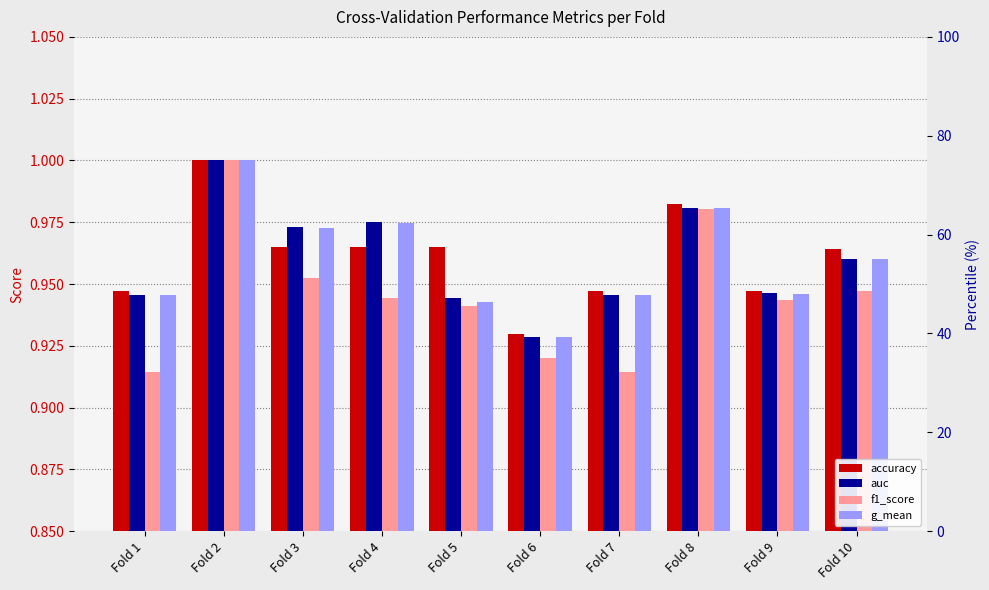

At which label does g_mean reach its peak?

Fold 2